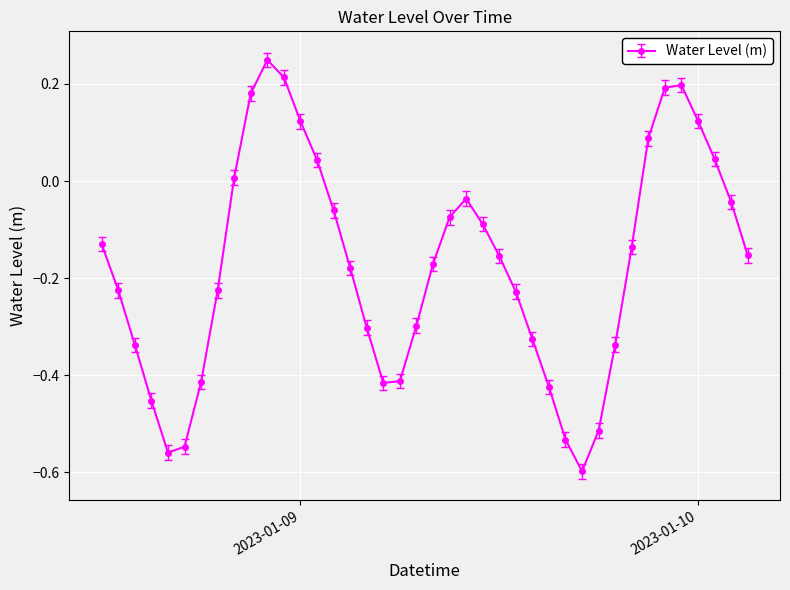

How many points are lower than both their immediate neighbors (excluding endpoints)?

3